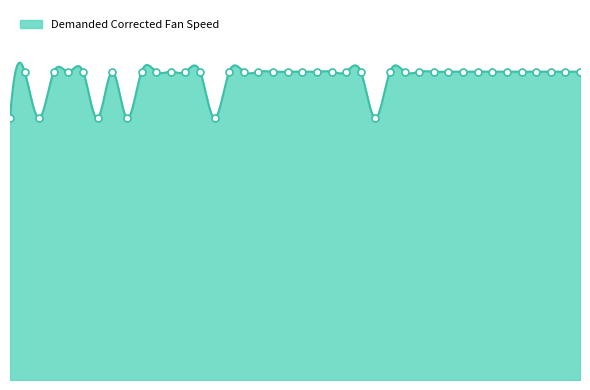

Approximately how many times larger is the value at 21 compared to 37?

1.0